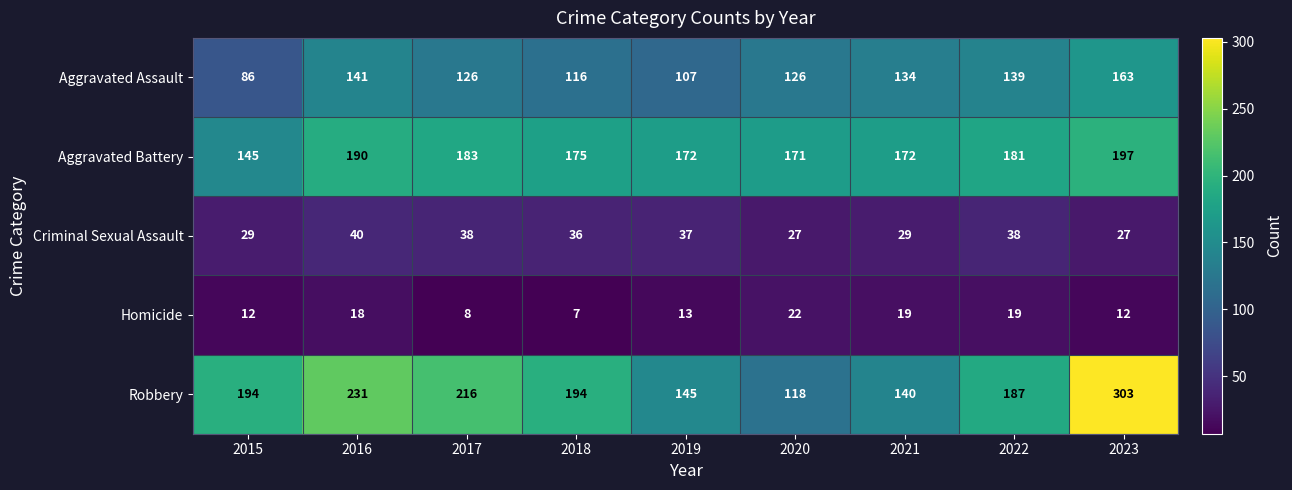

What is the spread (max minus min) of values at 2023?

291